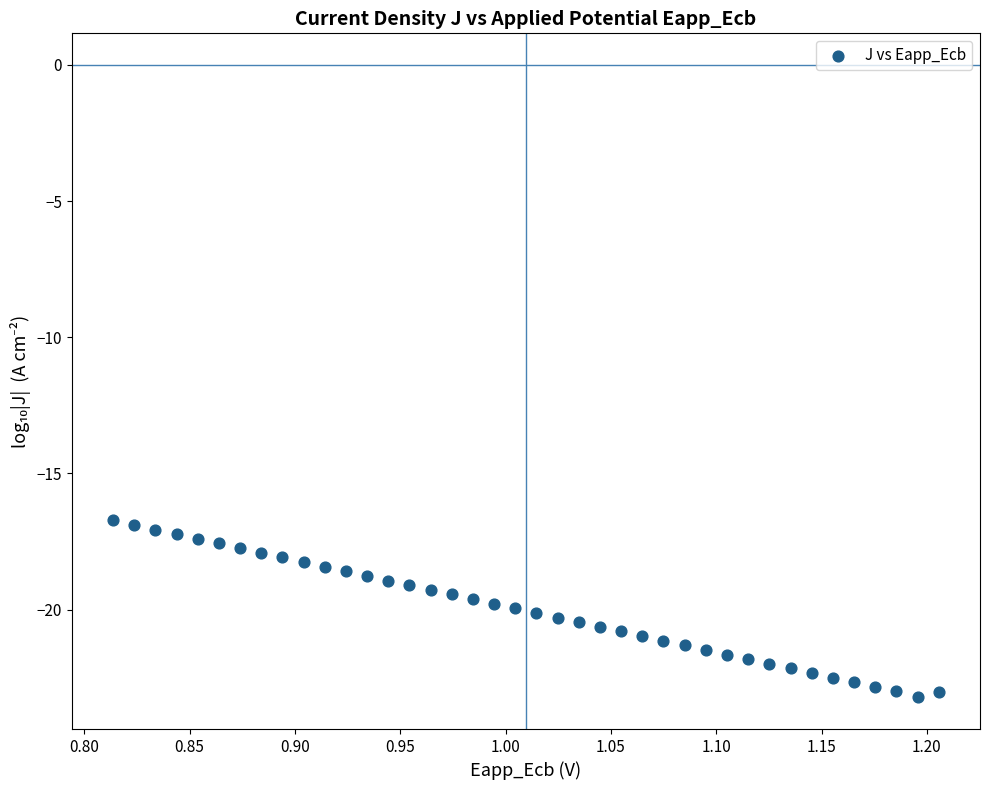

What is the range of X values (max minus min)?

0.4